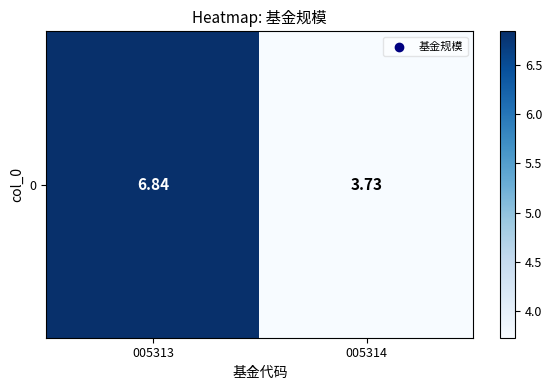

Reading left to right, extract all data points from this chart.

005313=6.8	005314=3.7